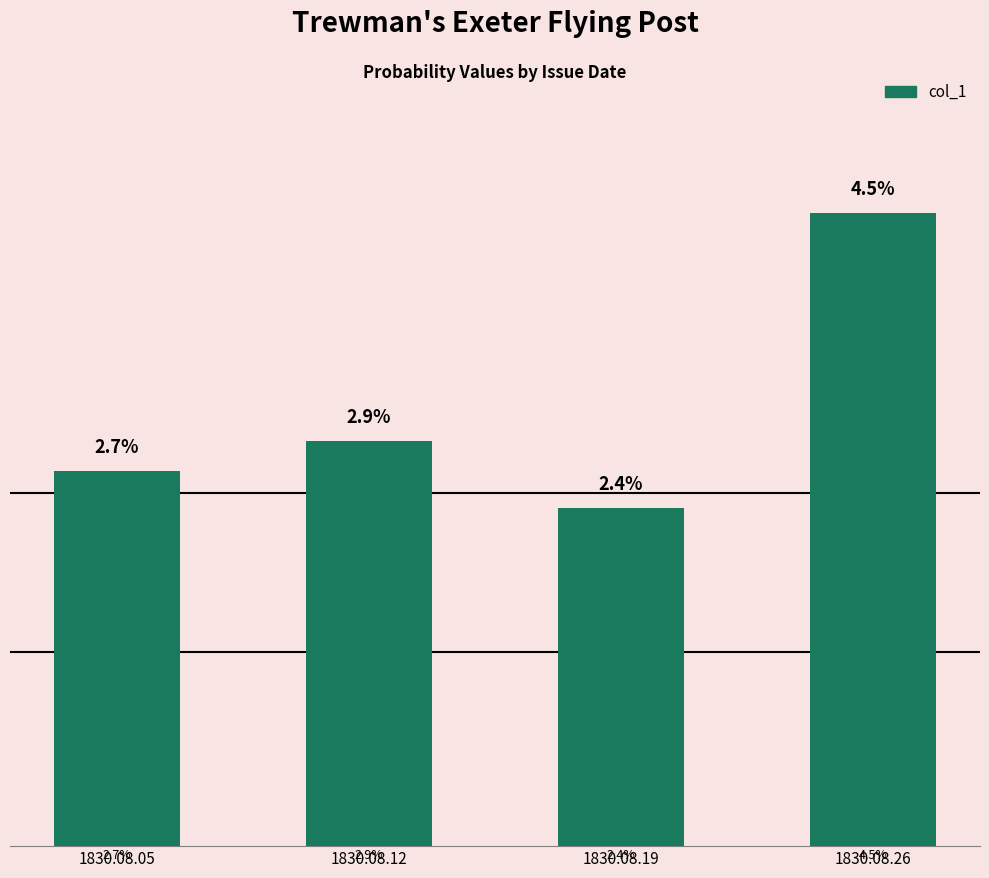

Which category has the highest value across all series?

1830.08.26